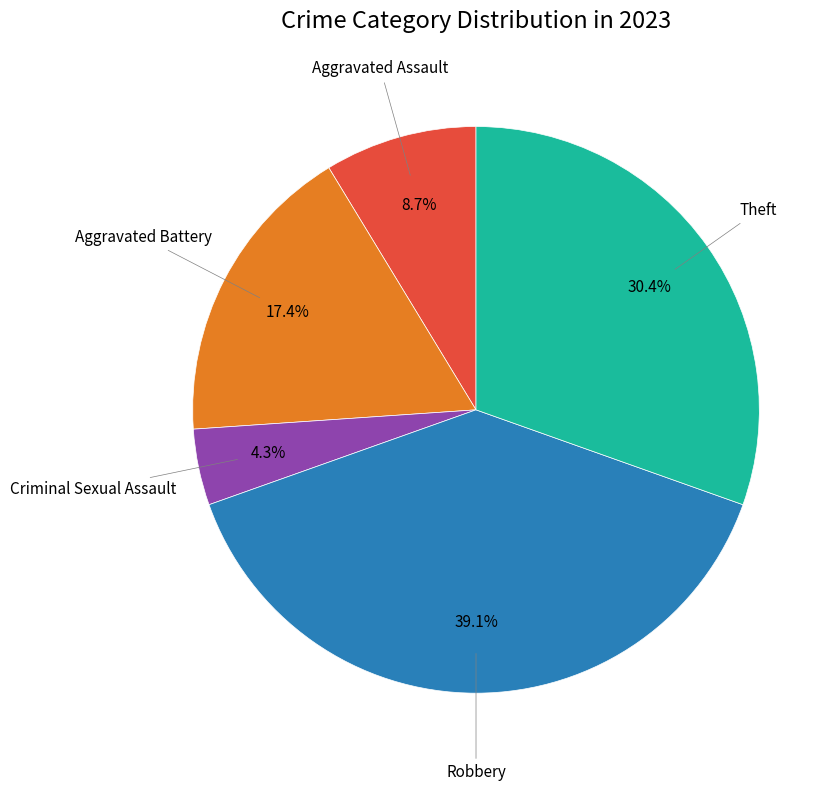

Is there a majority slice in this chart?

No